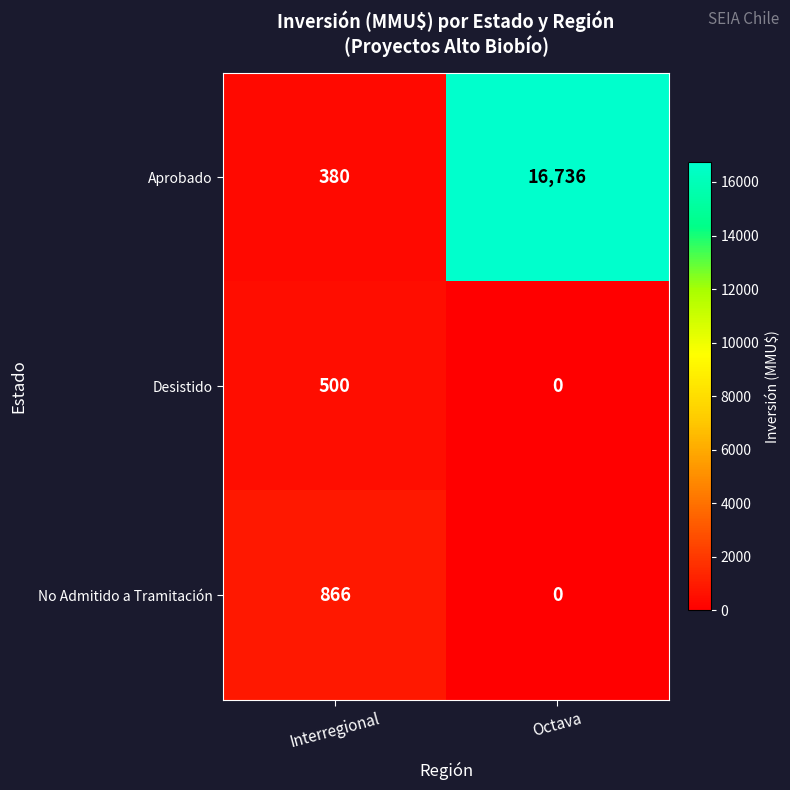

Rank the series by their maximum value, from highest to lowest.

Aprobado, No Admitido a Tramitación, Desistido